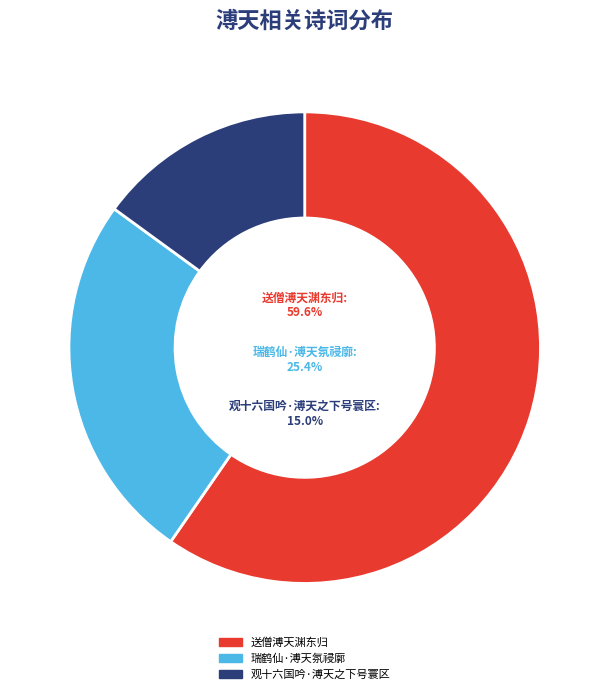

True or false: 瑞鹤仙·溥天氛祲廓 accounts for 25% of the total.

True